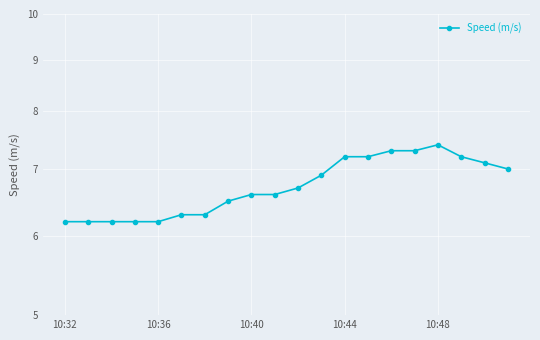

What is the minimum value shown in the chart?

6.2